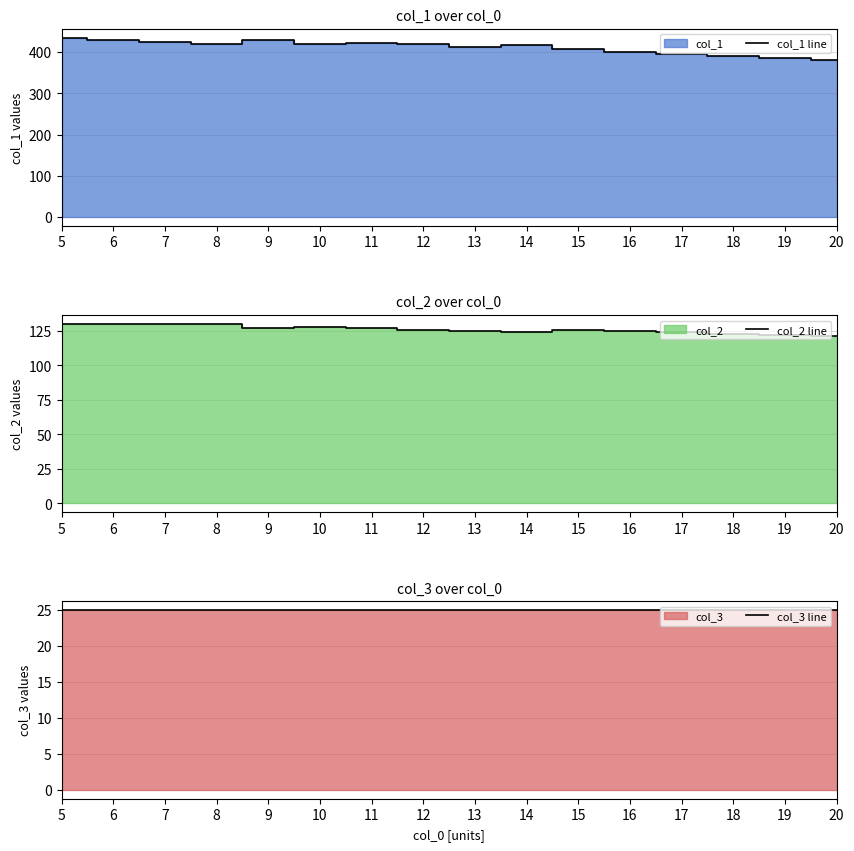

True or false: col_2 line and col_1 line cross at least once.

False